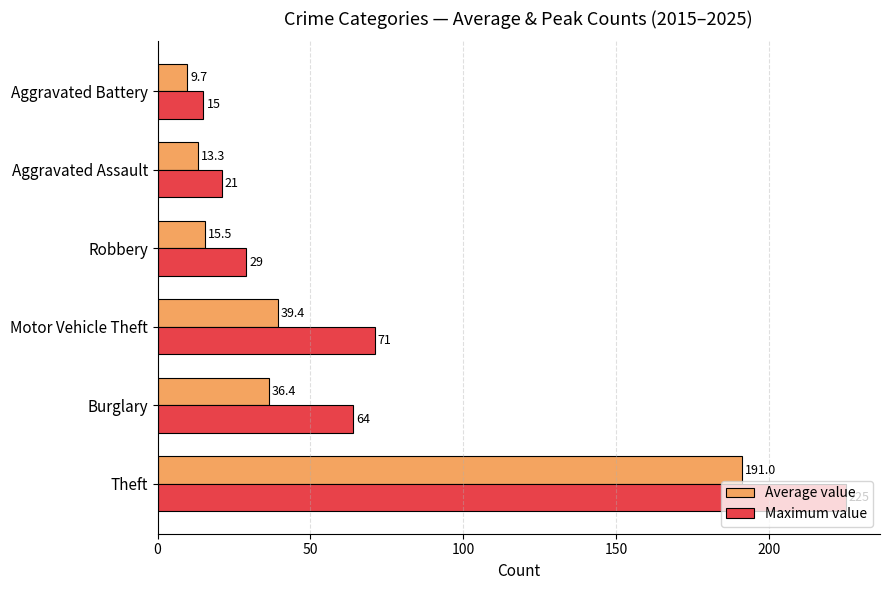

The value of Maximum value at Motor Vehicle Theft is 20.1. True or false?

False